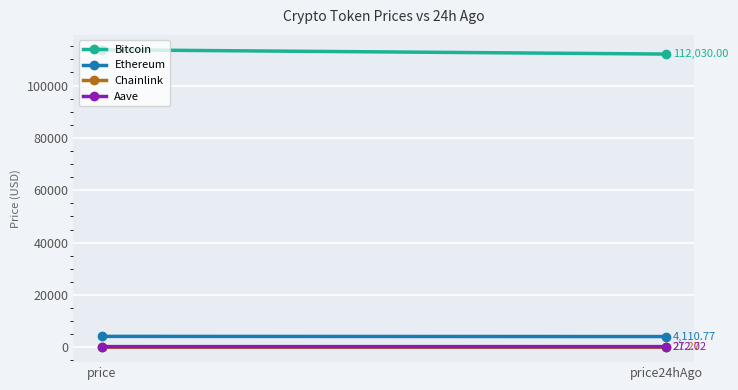

What is the total value across all series at price24hAgo?

116434.1